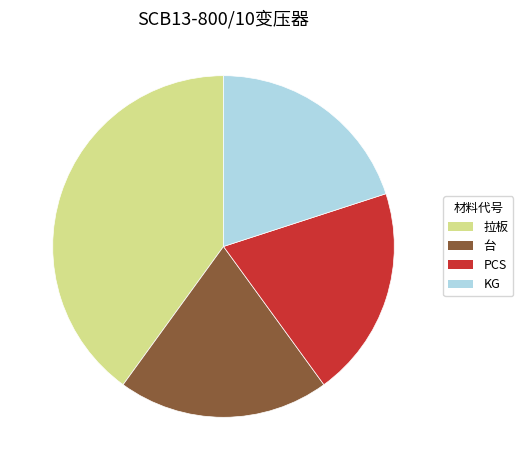

What is the largest slice in the pie chart?

拉板